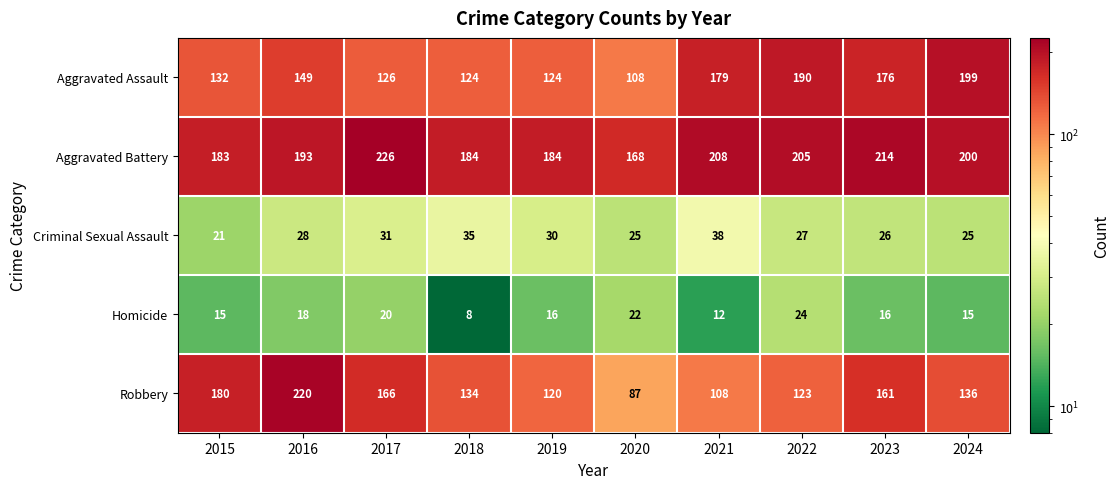

Between 2015 and 2024, which series saw the biggest shift?

Aggravated Assault